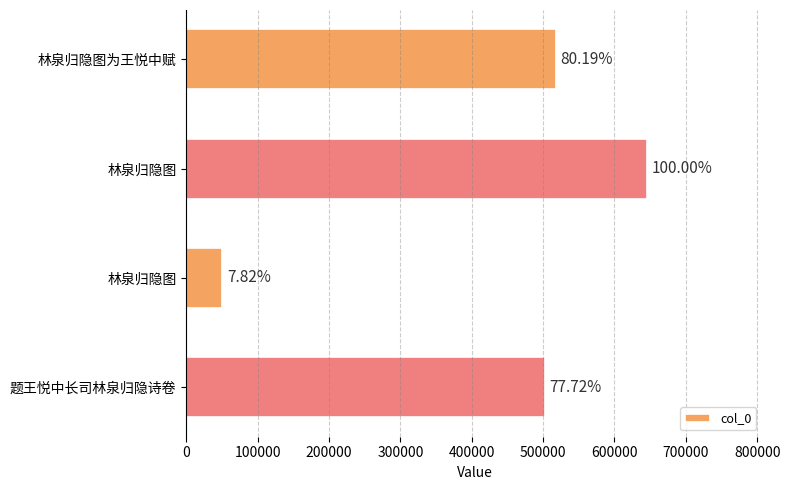

How many bars are there in total?

4